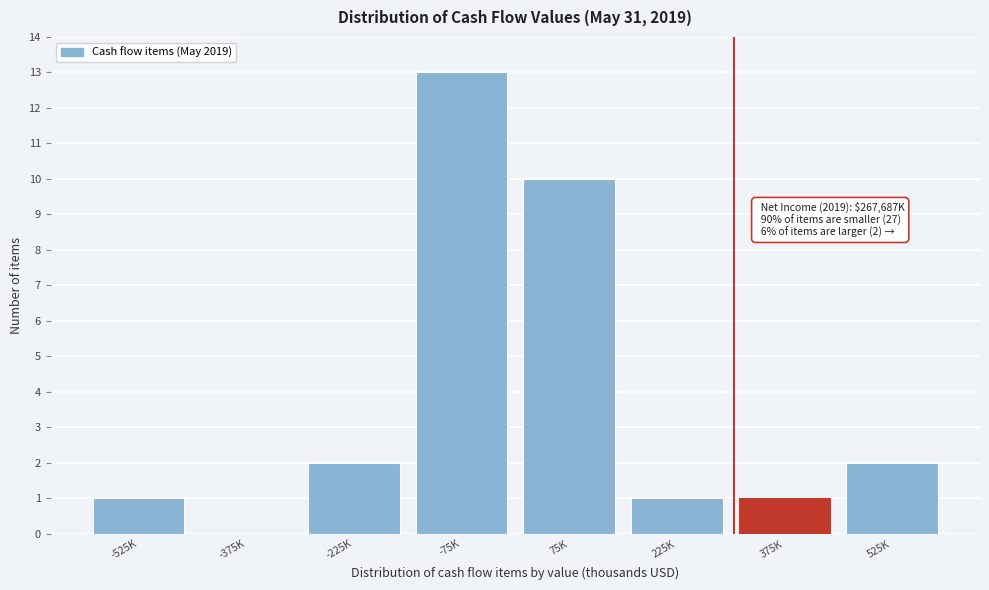

Reading right to left, what are all the values shown in this chart?

525K=2	375K=1	225K=1	75K=10	-75K=13	-225K=2	-375K=0	-525K=1